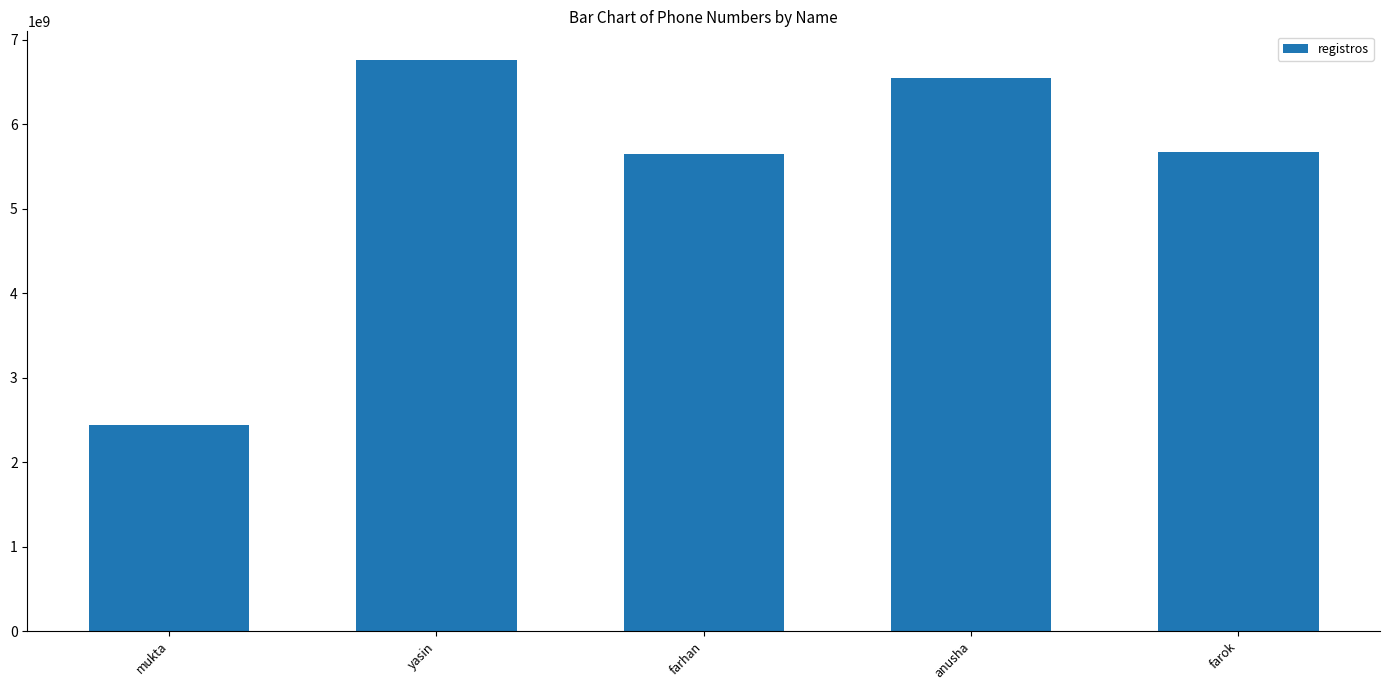

Approximately how many times larger is the value at farhan compared to farok?

1.0